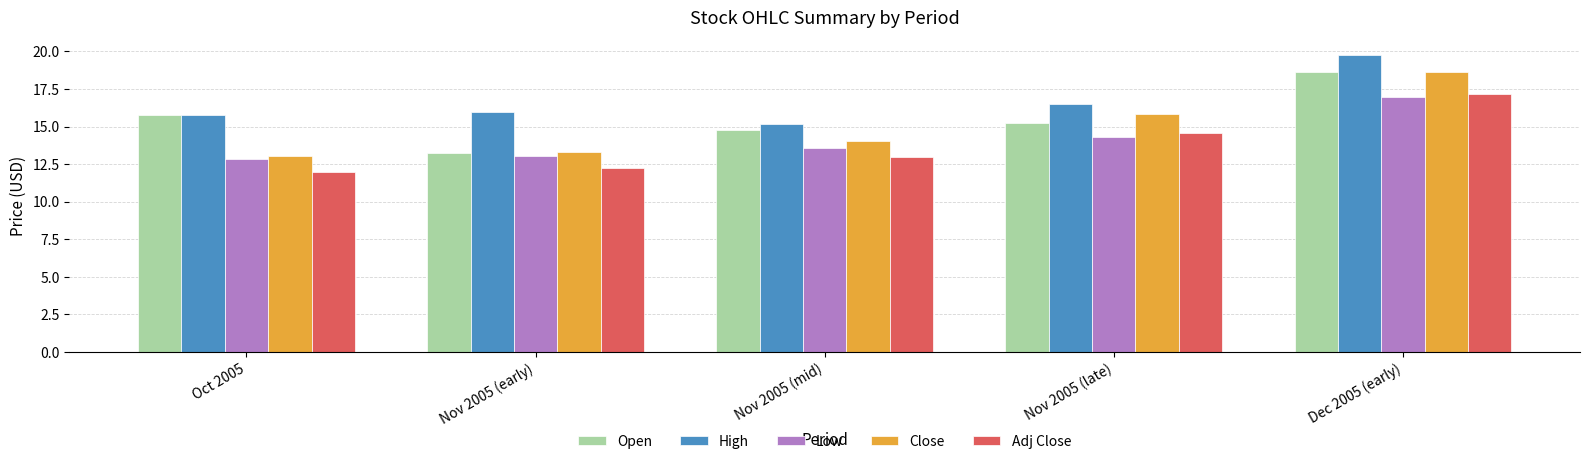

Which series changed the most between Oct 2005 and Dec 2005 (early)?

Close